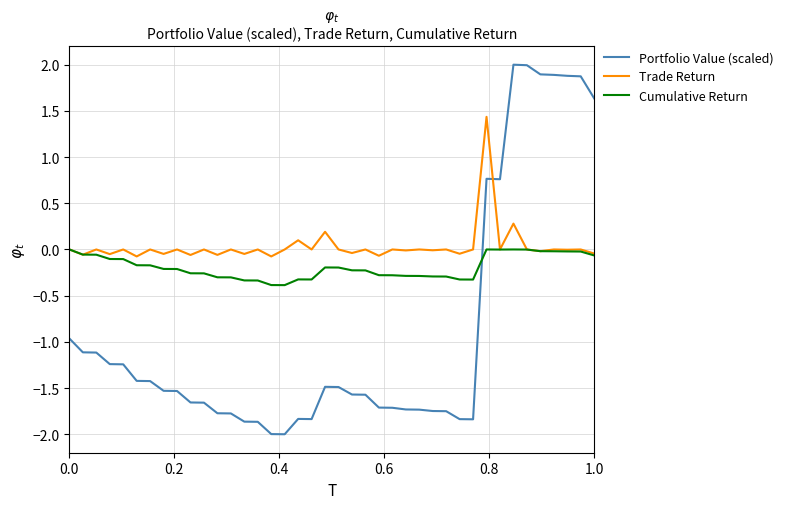

What is the maximum value shown in the chart?

2.0